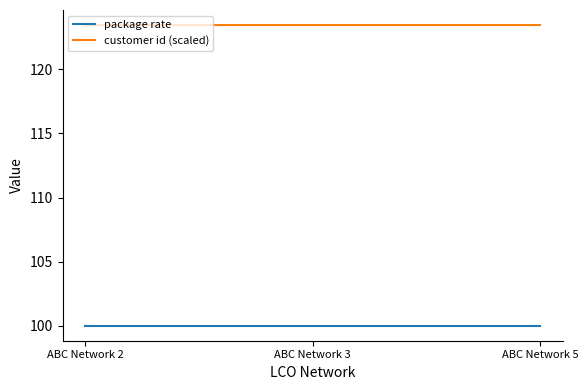

What is the spread (max minus min) of values at ABC Network 5?

23.5